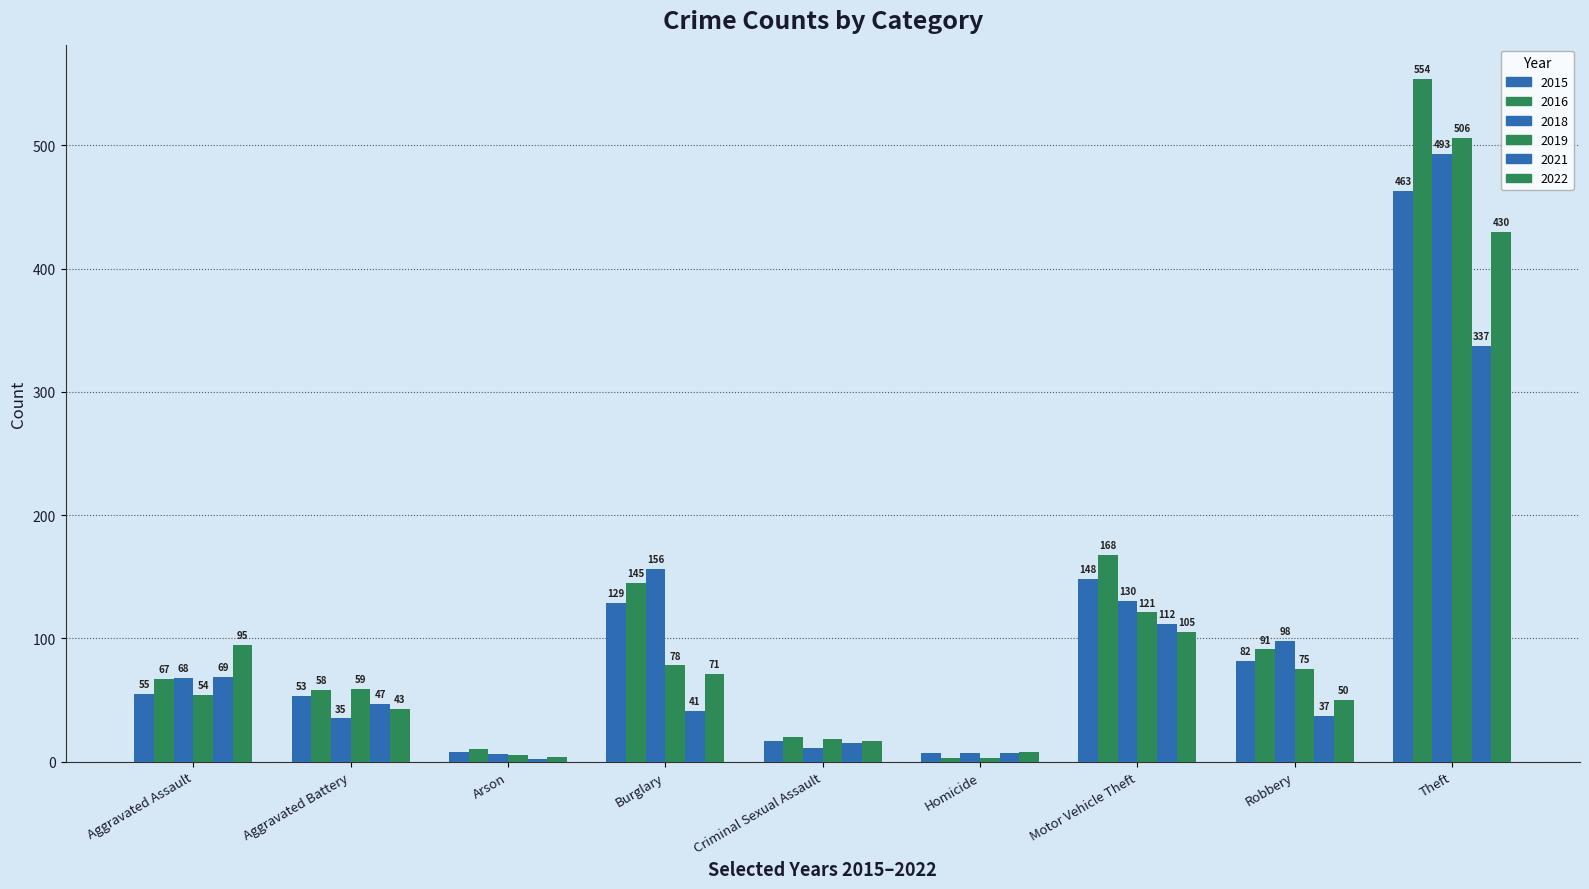

How many groups of bars are there?

9